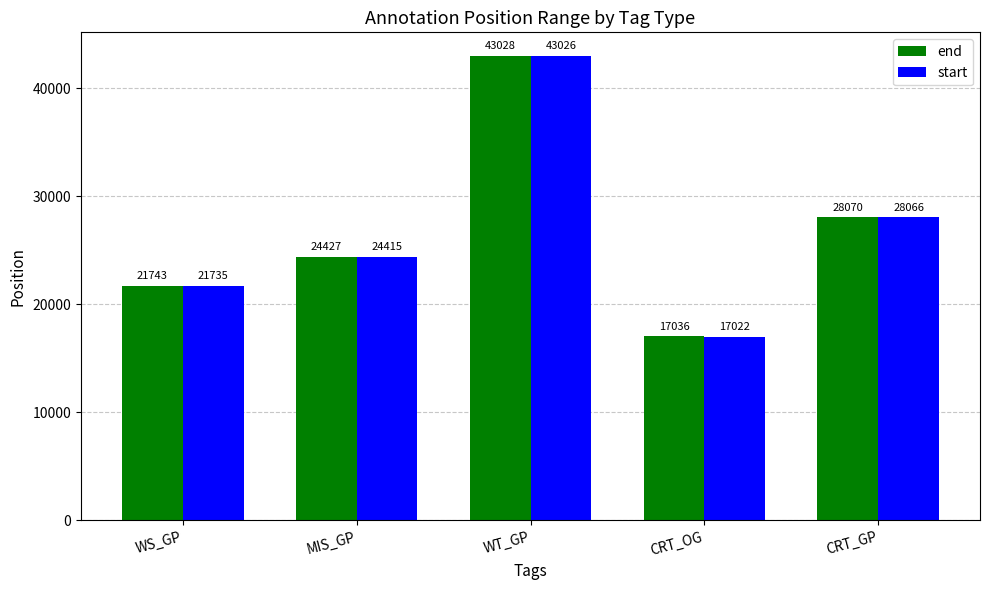

Rank the categories by end value from lowest to highest.

CRT_OG, WS_GP, MIS_GP, CRT_GP, WT_GP